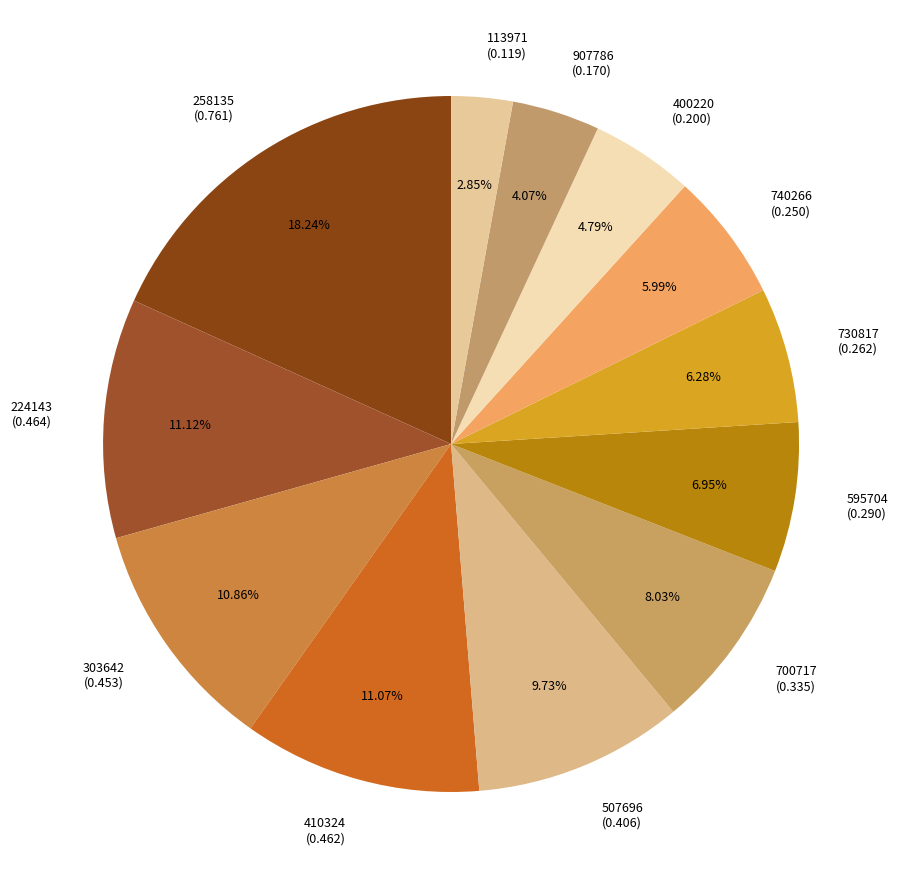

Which category has the smallest portion of the pie?

113971